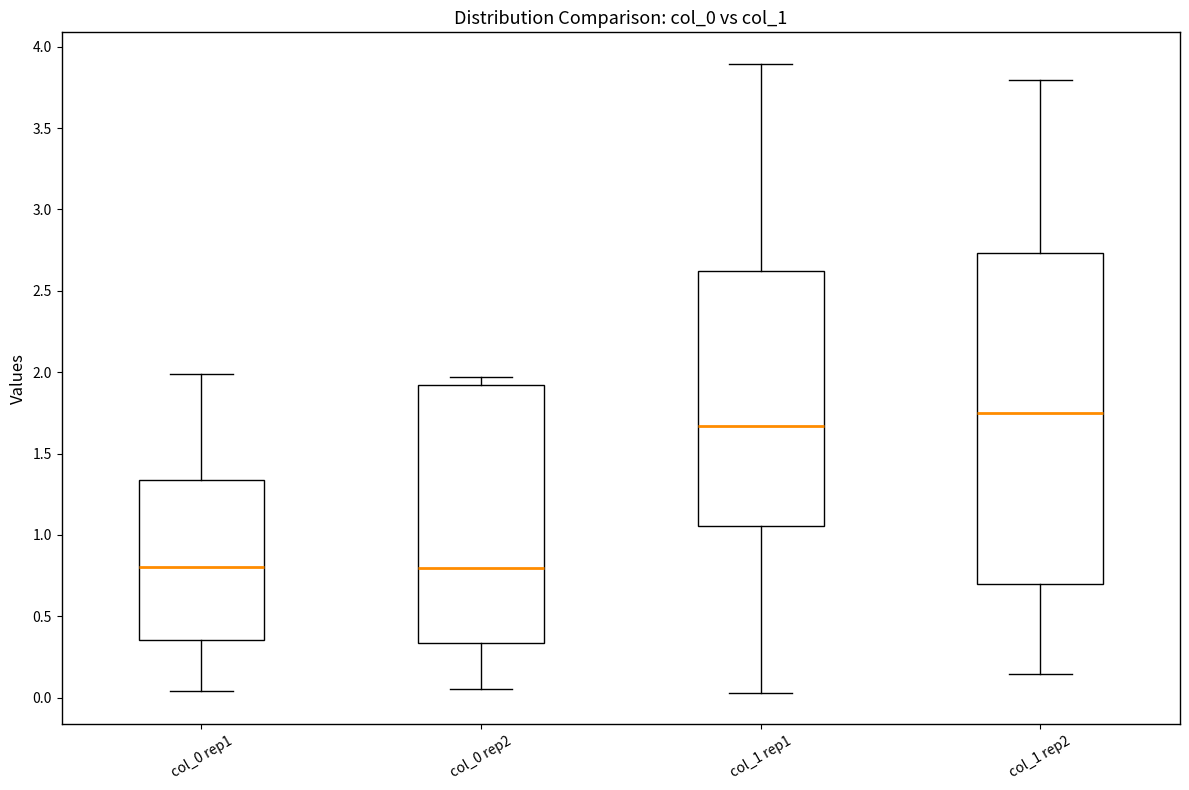

Reading left to right, transcribe this box plot: for each box, give where its median line is, the range the box spans, and where its two whiskers end, as read against the y-axis. The values are not printed on the chart, so give them approximately, as read against the axis.

col_0 rep1: median 0.80, box 0.35 to 1.35, whiskers 0.05 to 2.00
col_0 rep2: median 0.80, box 0.35 to 1.90, whiskers 0.05 to 1.95
col_1 rep1: median 1.65, box 1.05 to 2.60, whiskers 0.05 to 3.90
col_1 rep2: median 1.75, box 0.70 to 2.75, whiskers 0.15 to 3.80